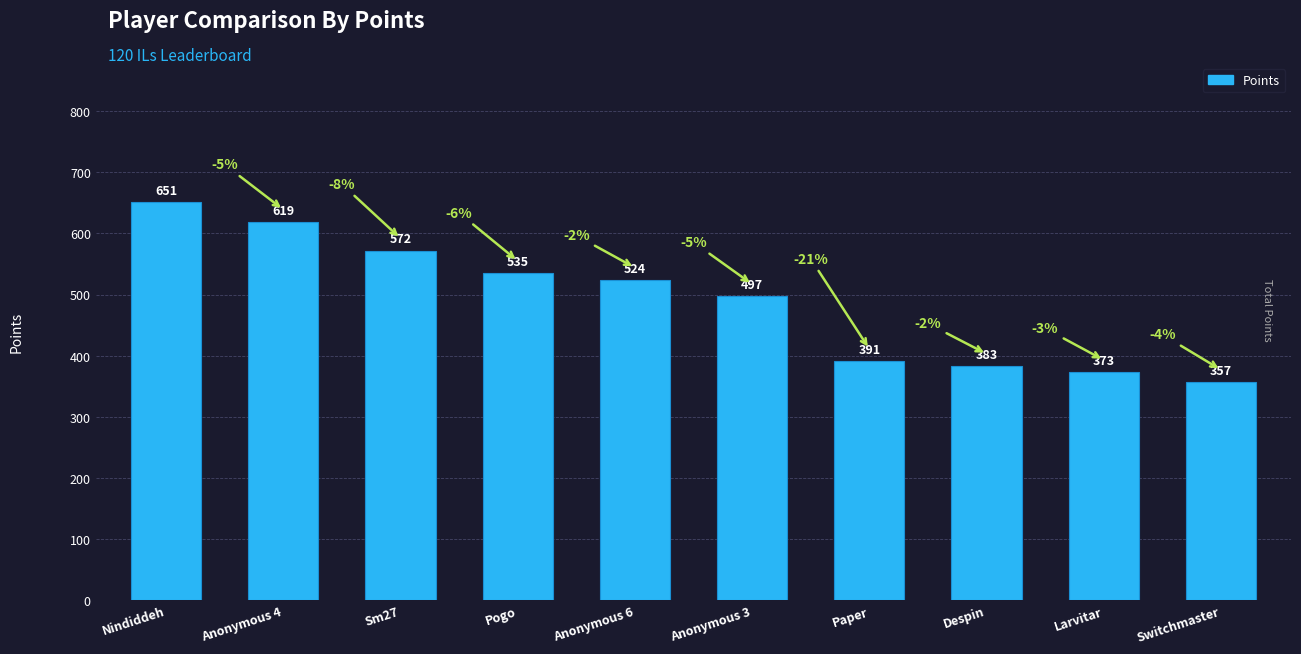

Reading right to left, transcribe all the data shown in this chart.

Switchmaster=357	Larvitar=373	Despin=383	Paper=391	Anonymous 3=497	Anonymous 6=524	Pogo=535	Sm27=572	Anonymous 4=619	Nindiddeh=651